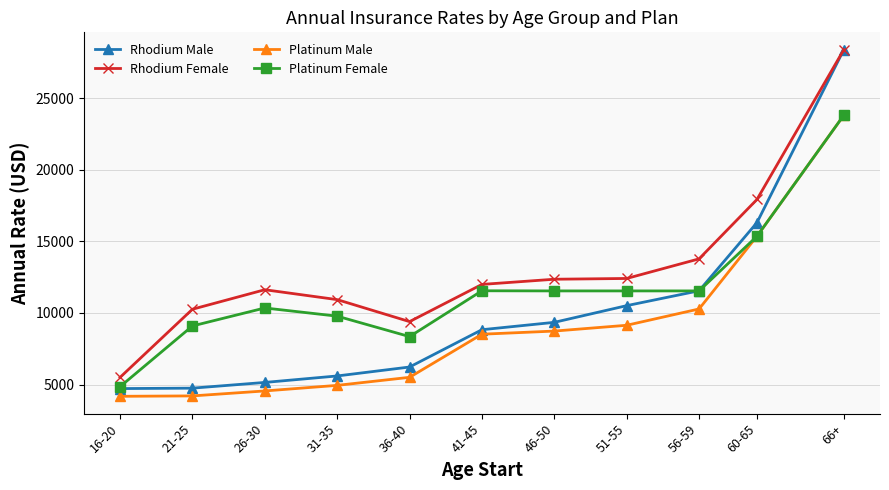

Which category has the lowest value in the Platinum Female series?

16-20